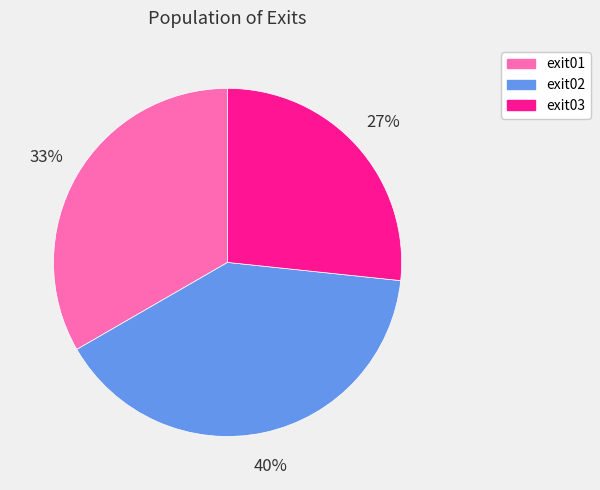

To the nearest percent, what is the combined percentage of exit03 and exit02?

67%